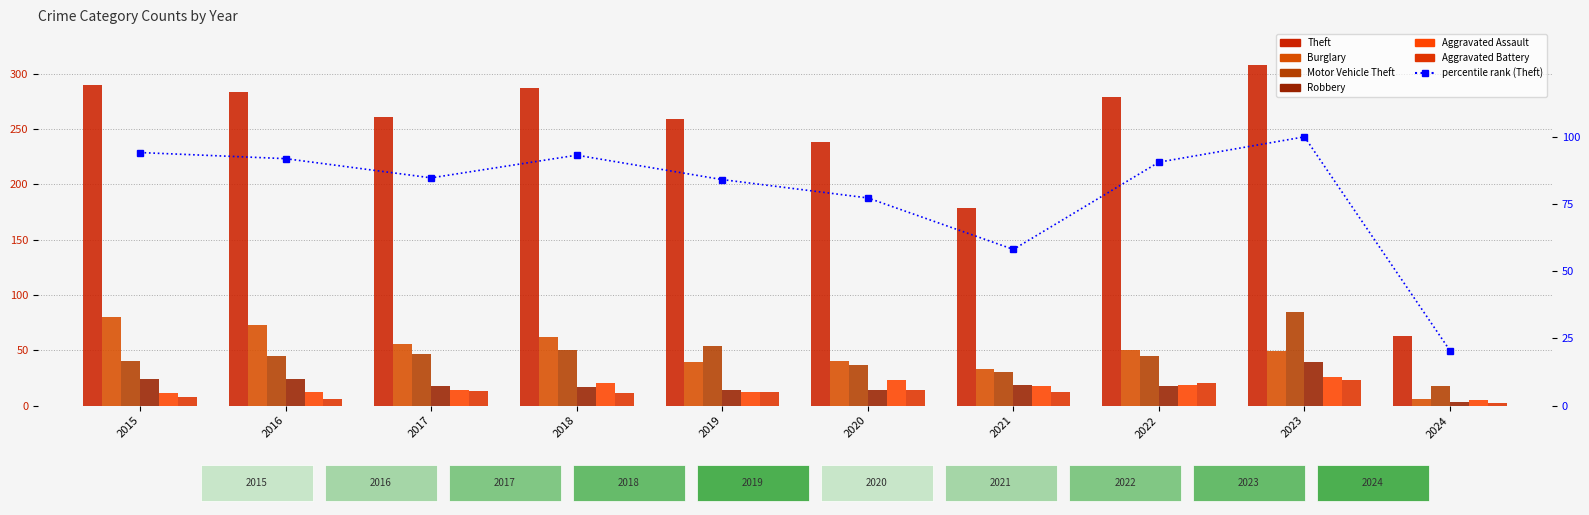

What is the smallest value displayed?

2